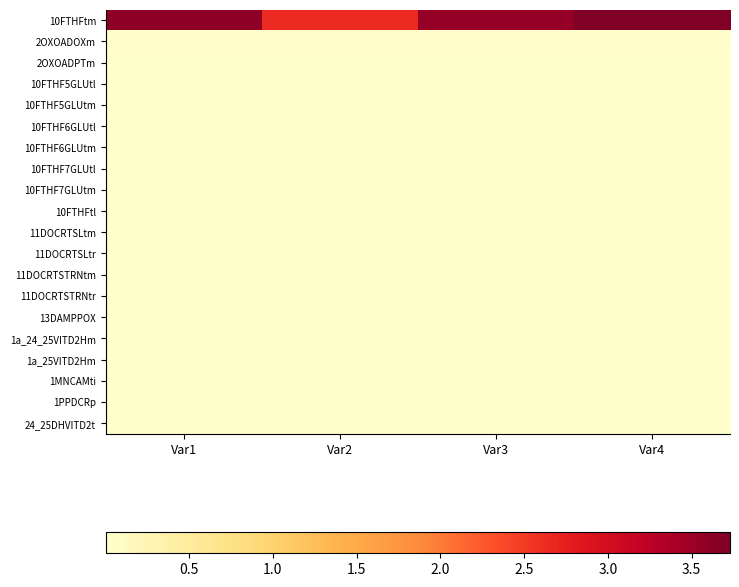

Reading left to right, transcribe all the data shown in this chart.

10FTHFtm: Var1=3.6	Var2=2.7	Var3=3.5	Var4=3.7
2OXOADOXm: Var1=0.0	Var2=0.0	Var3=0.0	Var4=0.0
2OXOADPTm: Var1=0.0	Var2=0.0	Var3=0.0	Var4=0.0
10FTHF5GLUtl: Var1=0.0	Var2=0.0	Var3=0.0	Var4=0.0
10FTHF5GLUtm: Var1=0.0	Var2=0.0	Var3=0.0	Var4=0.0
10FTHF6GLUtl: Var1=0.0	Var2=0.0	Var3=0.0	Var4=0.0
10FTHF6GLUtm: Var1=0.0	Var2=0.0	Var3=0.0	Var4=0.0
10FTHF7GLUtl: Var1=0.0	Var2=0.0	Var3=0.0	Var4=0.0
10FTHF7GLUtm: Var1=0.0	Var2=0.0	Var3=0.0	Var4=0.0
10FTHFtl: Var1=0.0	Var2=0.0	Var3=0.0	Var4=0.0
11DOCRTSLtm: Var1=0.0	Var2=0.0	Var3=0.0	Var4=0.0
11DOCRTSLtr: Var1=0.0	Var2=0.0	Var3=0.0	Var4=0.0
11DOCRTSTRNtm: Var1=0.0	Var2=0.0	Var3=0.0	Var4=0.0
11DOCRTSTRNtr: Var1=0.0	Var2=0.0	Var3=0.0	Var4=0.0
13DAMPPOX: Var1=0.0	Var2=0.0	Var3=0.0	Var4=0.0
1a_24_25VITD2Hm: Var1=0.0	Var2=0.0	Var3=0.0	Var4=0.0
1a_25VITD2Hm: Var1=0.0	Var2=0.0	Var3=0.0	Var4=0.0
1MNCAMti: Var1=0.0	Var2=0.0	Var3=0.0	Var4=0.0
1PPDCRp: Var1=0.0	Var2=0.0	Var3=0.0	Var4=0.0
24_25DHVITD2t: Var1=0.0	Var2=0.0	Var3=0.0	Var4=0.0